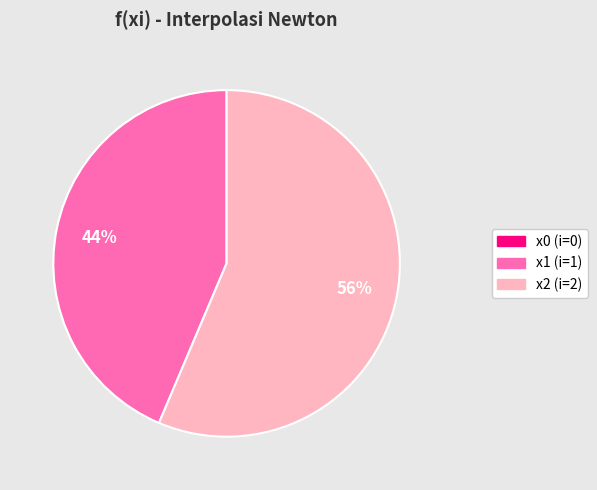

What is the largest slice in the pie chart?

x2 (i=2)